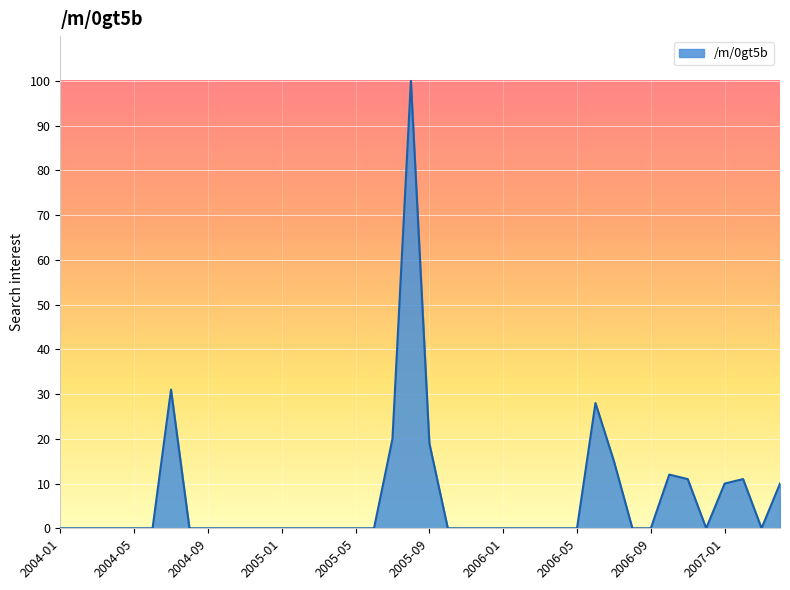

What is the greatest value displayed?

100